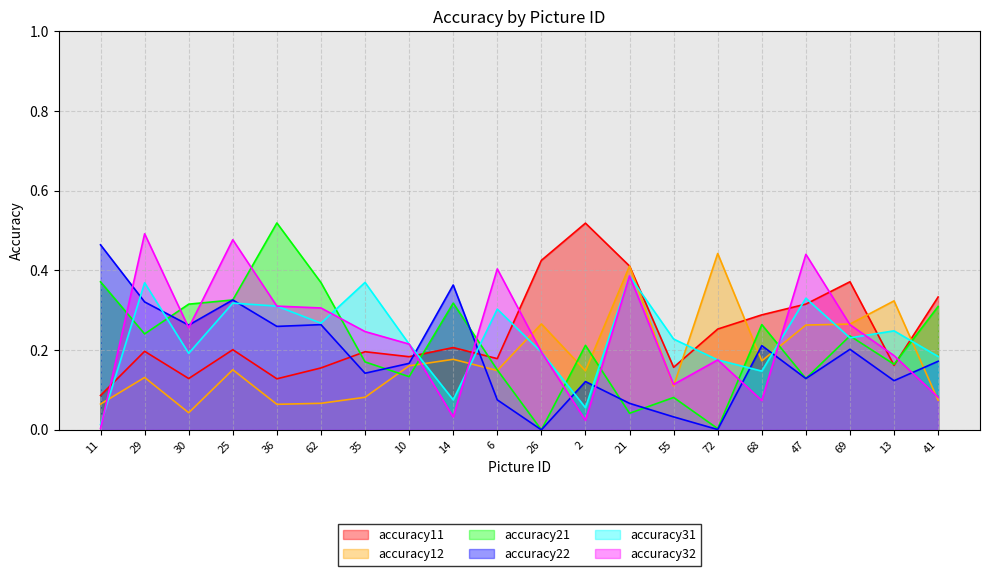

What is the value of the accuracy12 point at the 13th from the left?

0.4